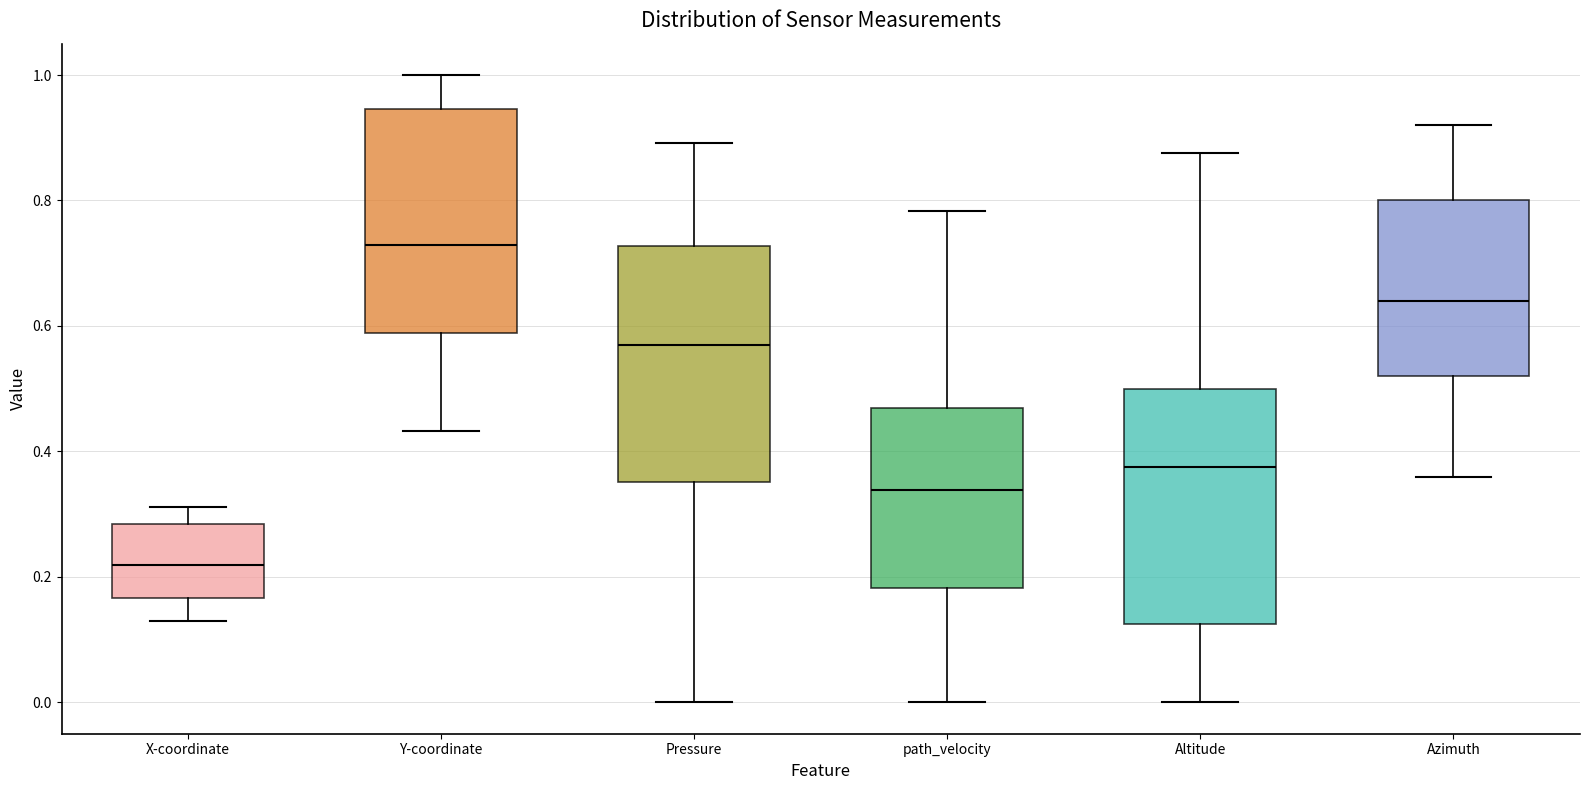

Which box has the lowest median line?

X-coordinate